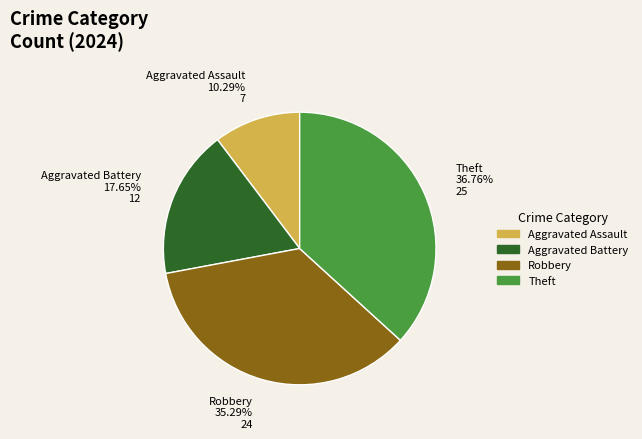

How many slices are in this pie chart?

4